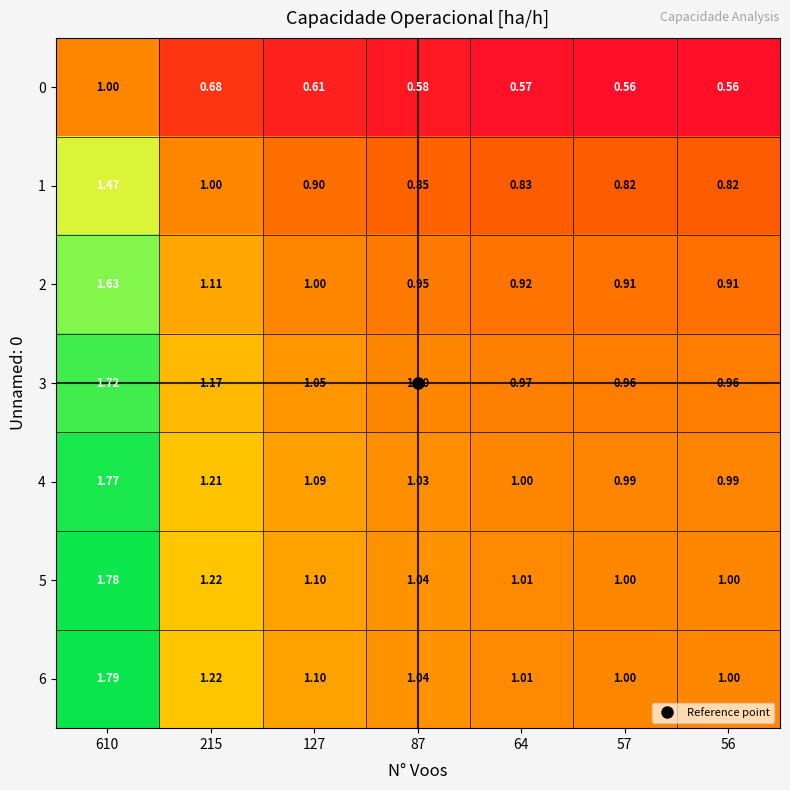

Is the value of 5 at 56 greater than the value of 1 at 127?

Yes